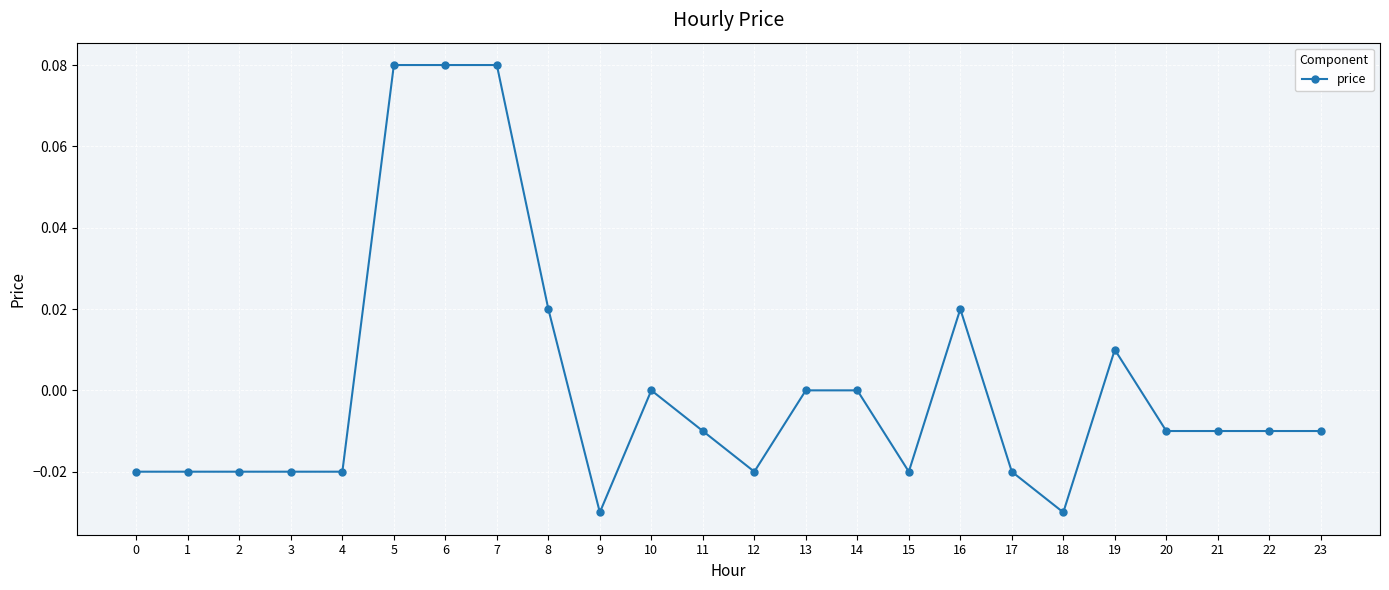

How many categories are shown in the chart?

24